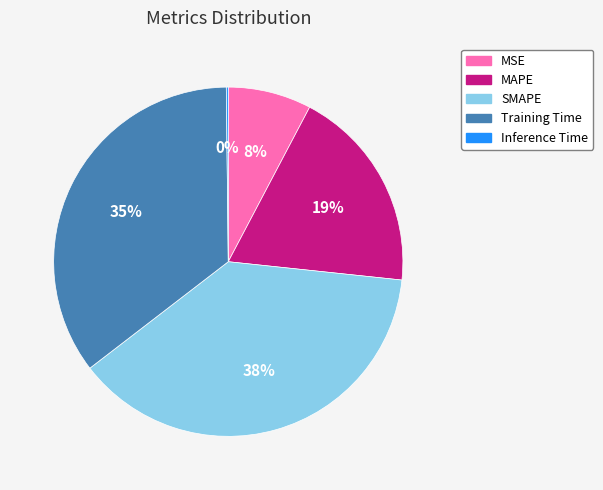

Between MAPE and Training Time, which is larger?

Training Time